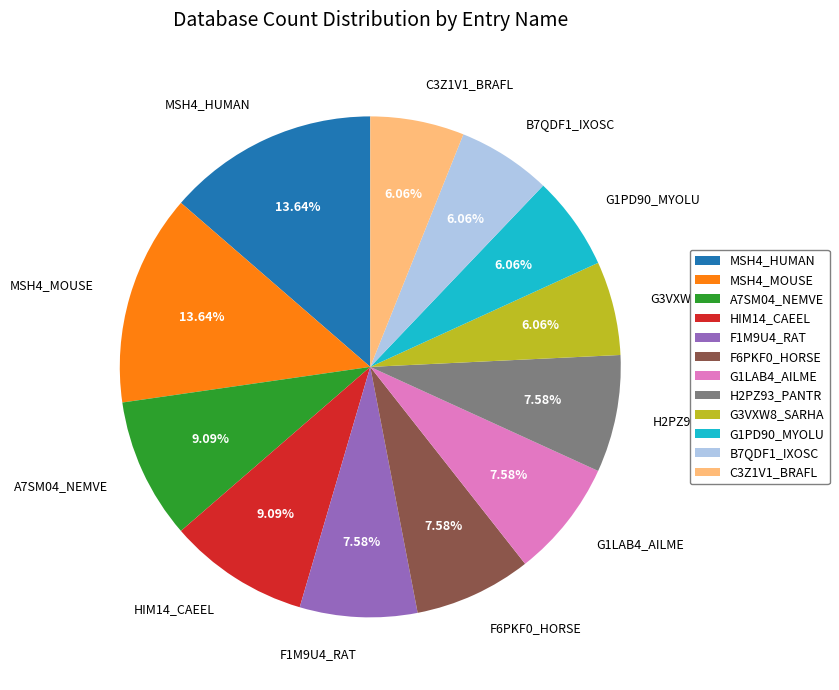

To the nearest percent, what is the difference between the G1LAB4_AILME and MSH4_MOUSE slice percentages?

6%